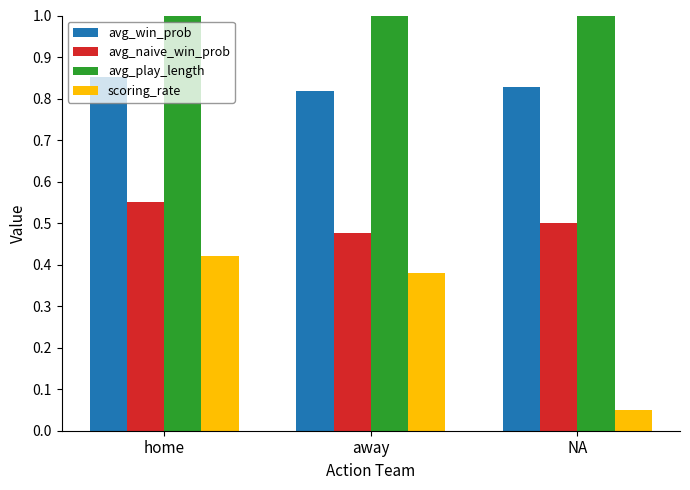

What is the lowest value of the avg_play_length series?

3.5